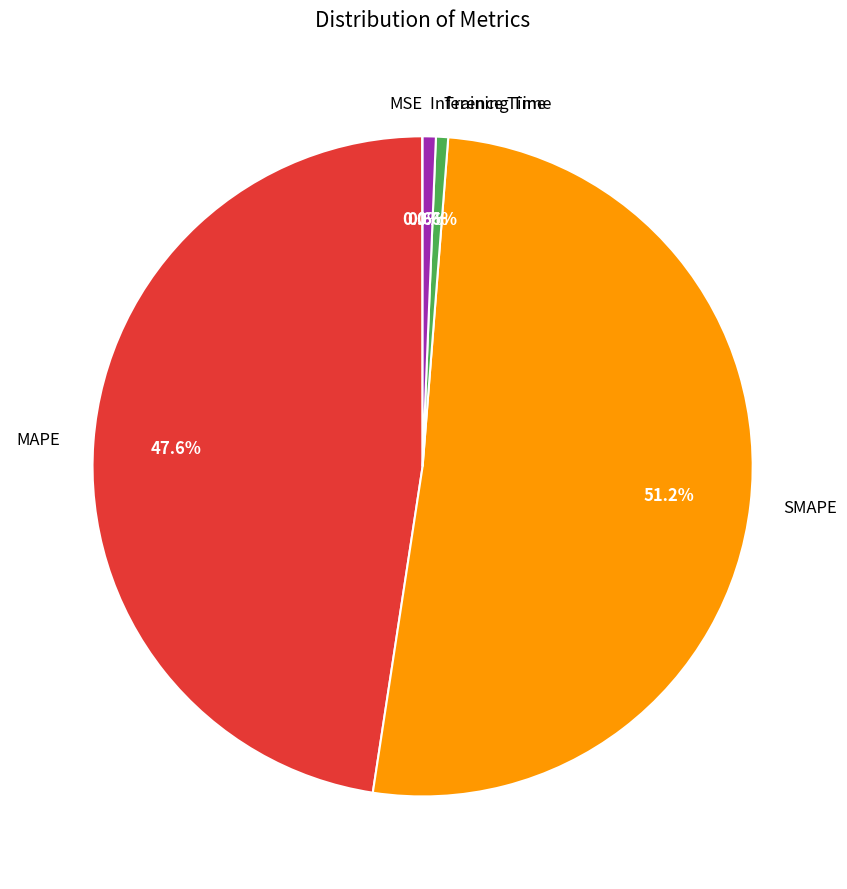

Is the sum of MAPE and Training Time greater than half?

No